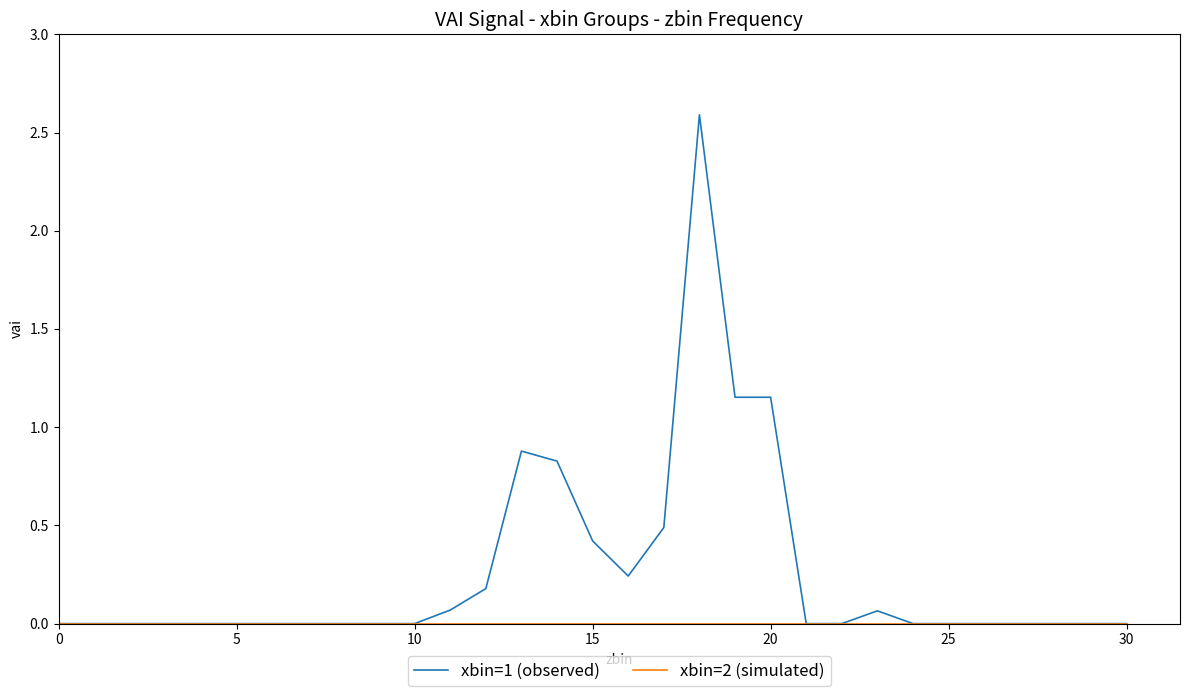

Which series has the largest range (max minus min)?

xbin=1 (observed)